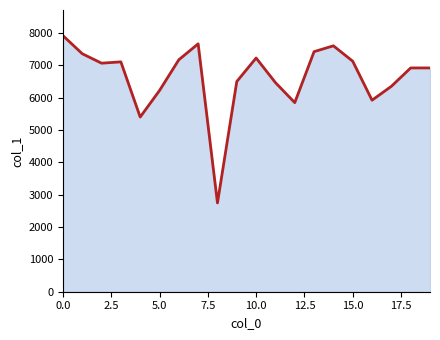

What is the smallest value displayed?

2744